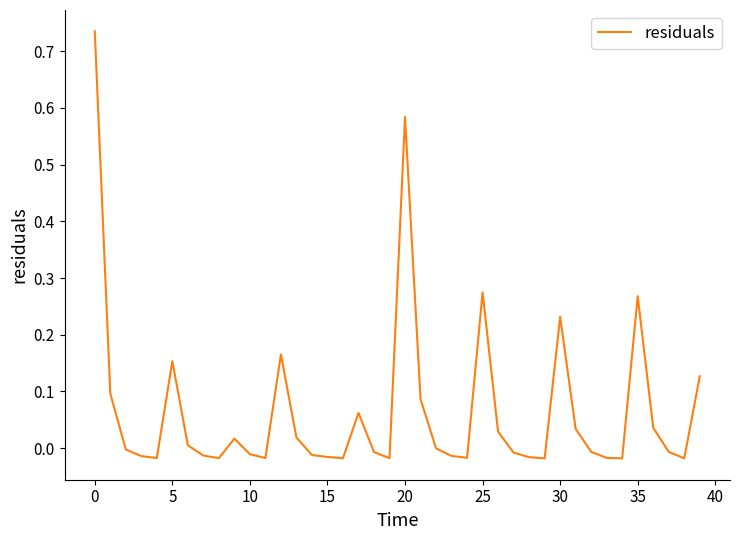

What is the difference between the maximum and minimum values?

0.8